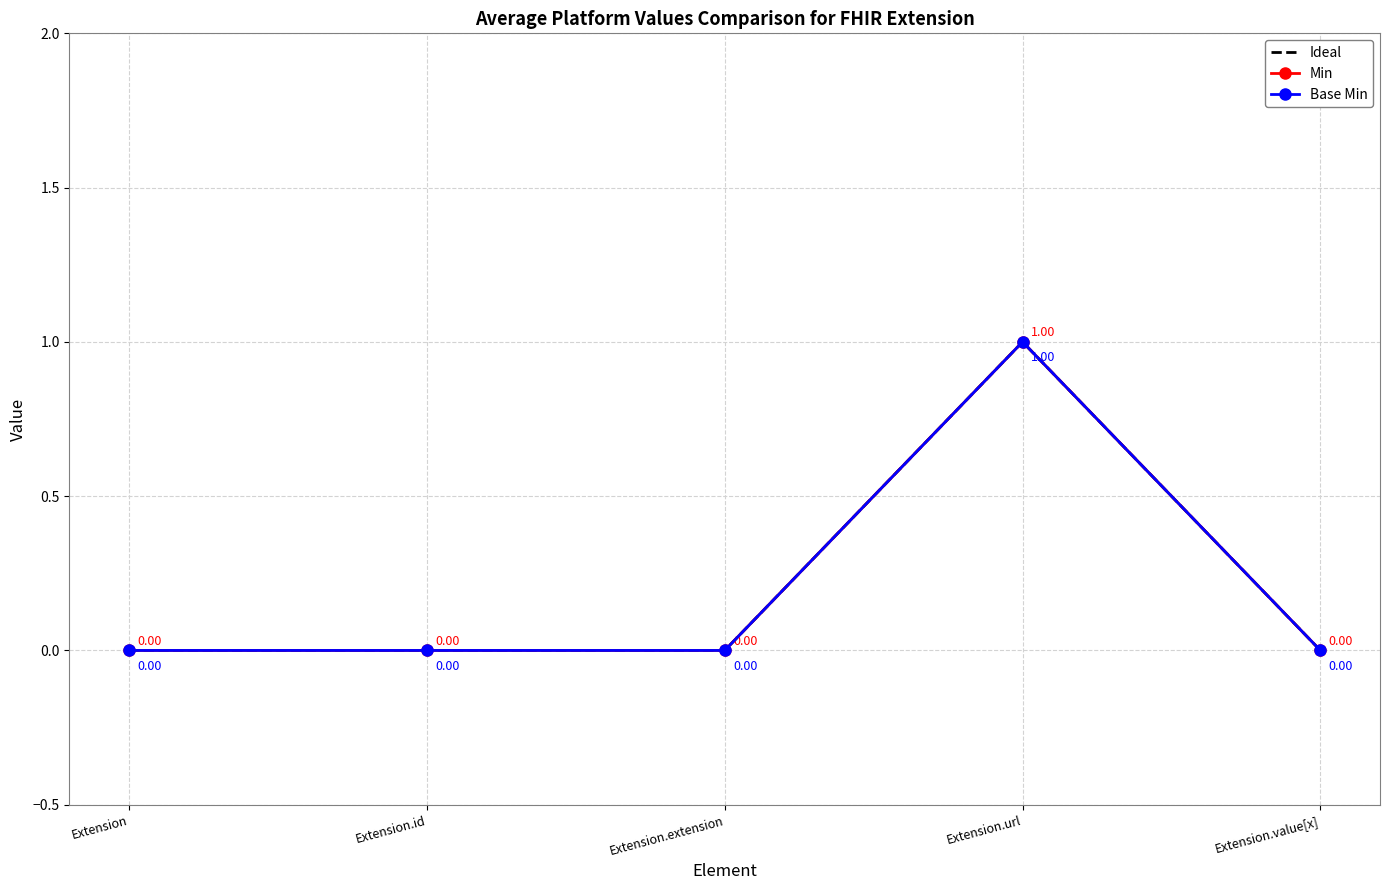

What is the label of the 1st point from the left?

Extension